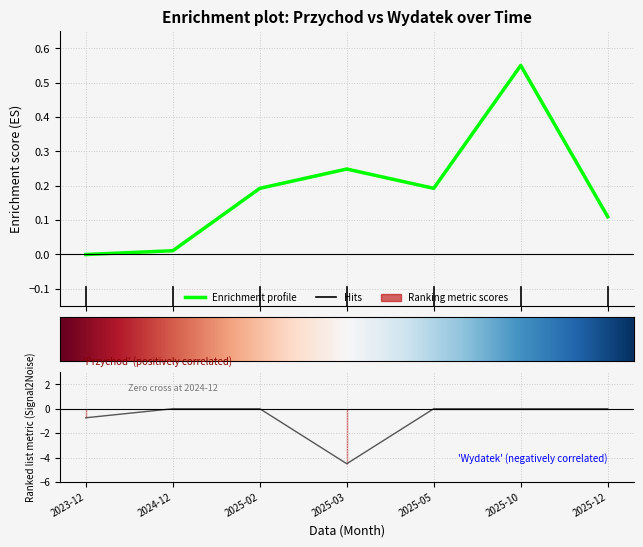

Rank the categories by Przychod value from lowest to highest.

2023-12, 2024-12, 2025-12, 2025-02, 2025-05, 2025-03, 2025-10